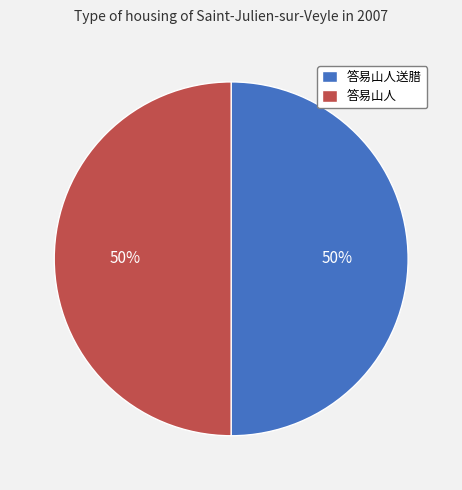

To the nearest percent, what percentage of the pie is 答易山人?

50%